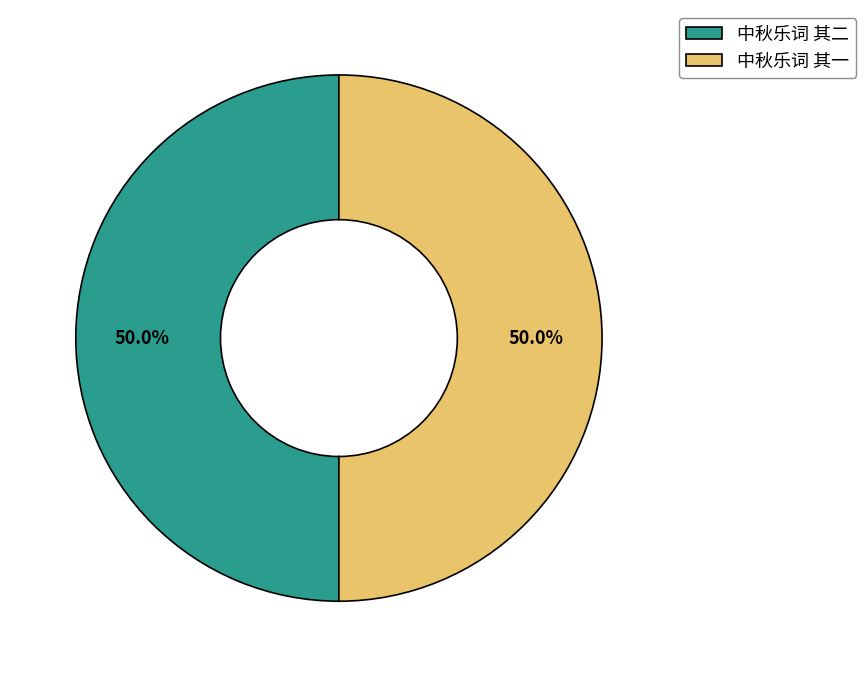

Approximately how many times larger is the value at 中秋乐词 其二 compared to 中秋乐词 其一?

1.0